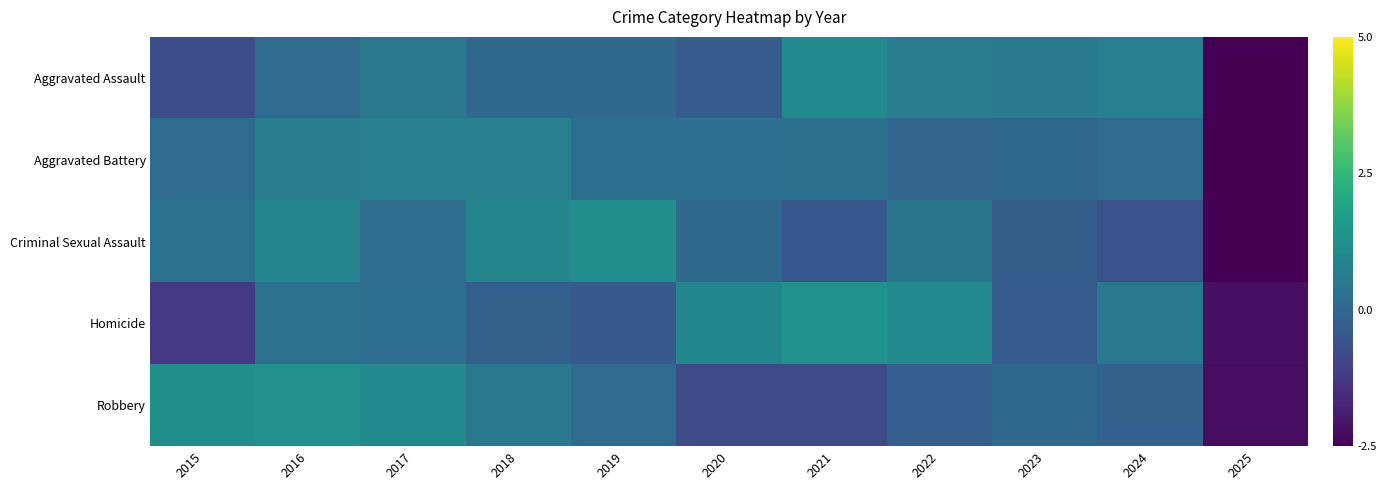

How many data points does each series have?

11